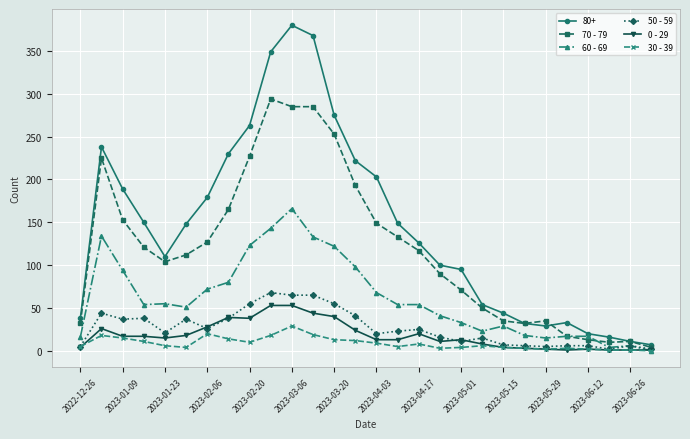

Which series has the largest total across all categories?

80+